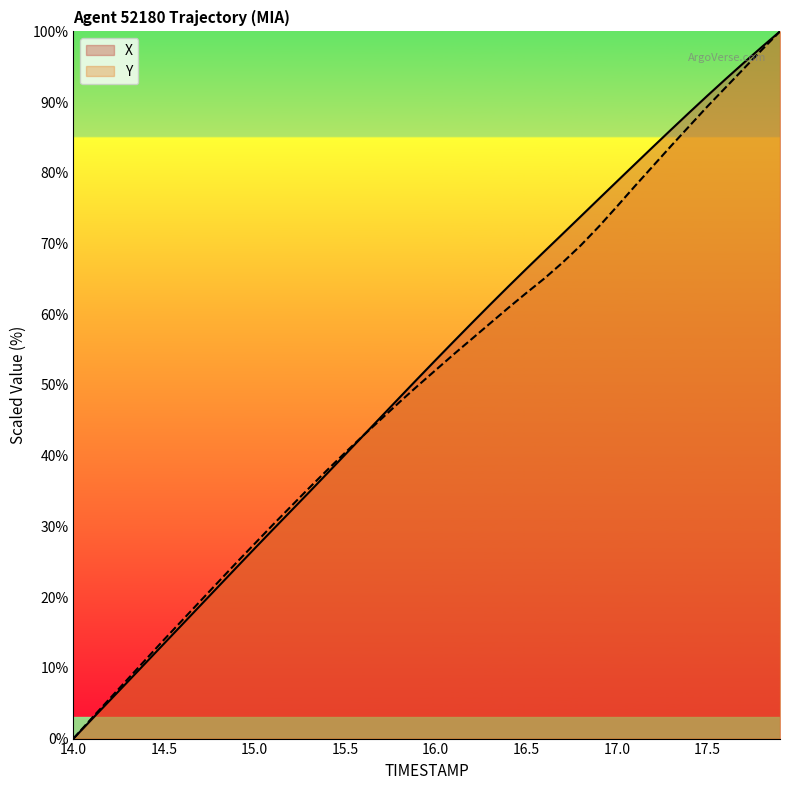

What is the maximum value shown in the chart?

100.0